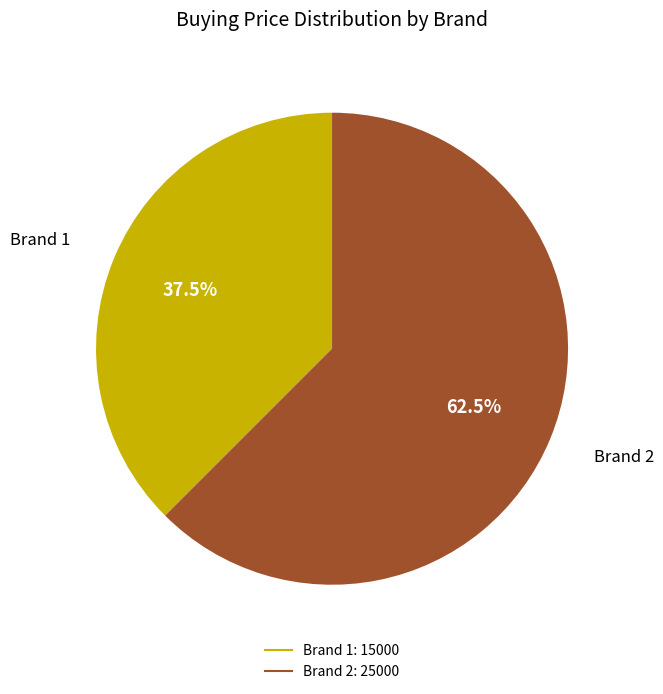

To the nearest percent, what is the average slice percentage?

50%